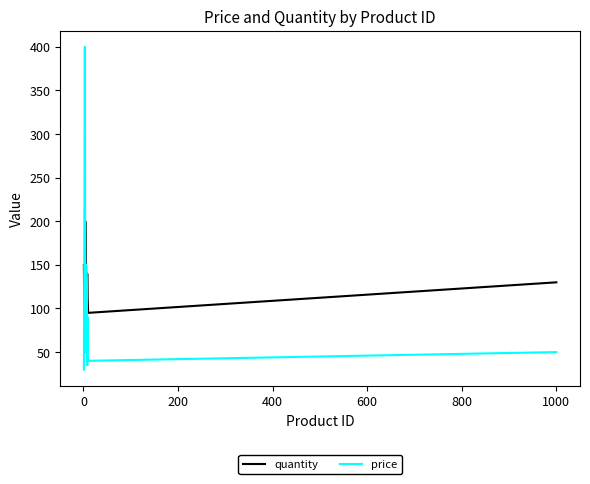

Which series has the widest spread of values?

price